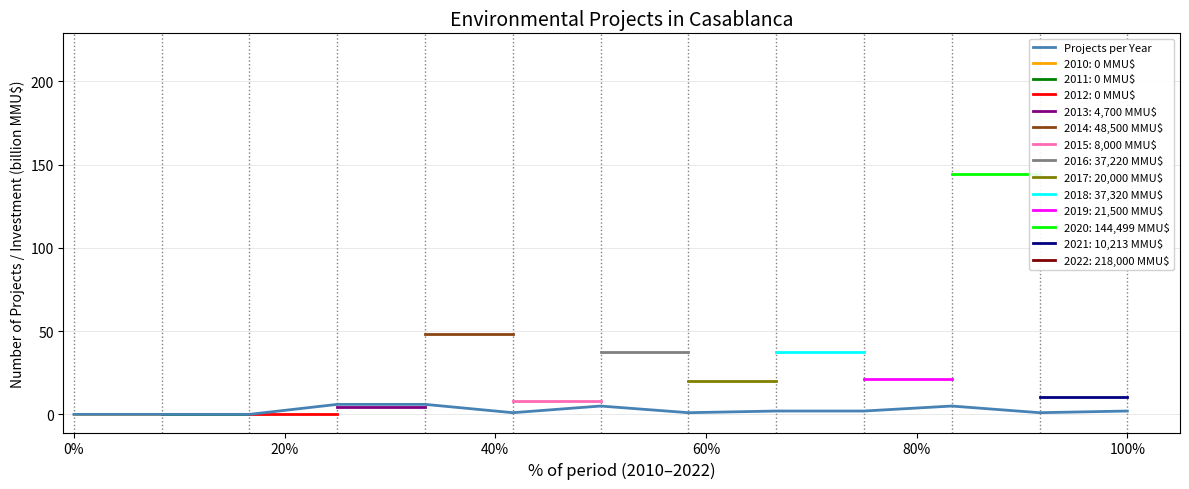

What is the maximum value for Projects per Year?

6